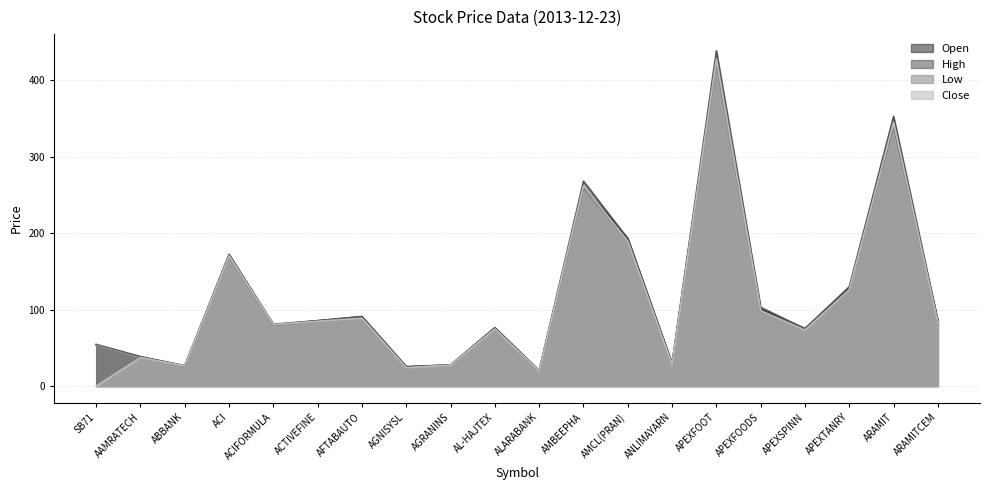

Reading left to right, list all the values displayed in this chart.

Open: 53.8	38.1	26.2	172.0	80.0	85.5	90.7	25.3	27.6	76.0	19.9	261.0	193.0	29.3	429.0	100.1	75.1	128.0	342.0	85.1
High: 54.5	38.5	26.7	172.0	81.0	85.5	91.0	25.3	27.6	76.4	20.3	267.9	193.0	29.3	438.5	102.9	75.1	129.9	352.8	85.1
Low: 53.5	37.0	26.2	169.0	79.5	84.2	88.5	23.8	27.3	74.4	19.4	258.4	188.4	27.6	421.0	98.2	73.0	125.5	342.0	82.1
Close: 0.0	37.2	26.3	170.5	80.5	84.7	88.7	23.9	27.3	74.6	19.6	262.1	189.2	27.8	428.1	98.6	73.1	126.0	344.8	82.4